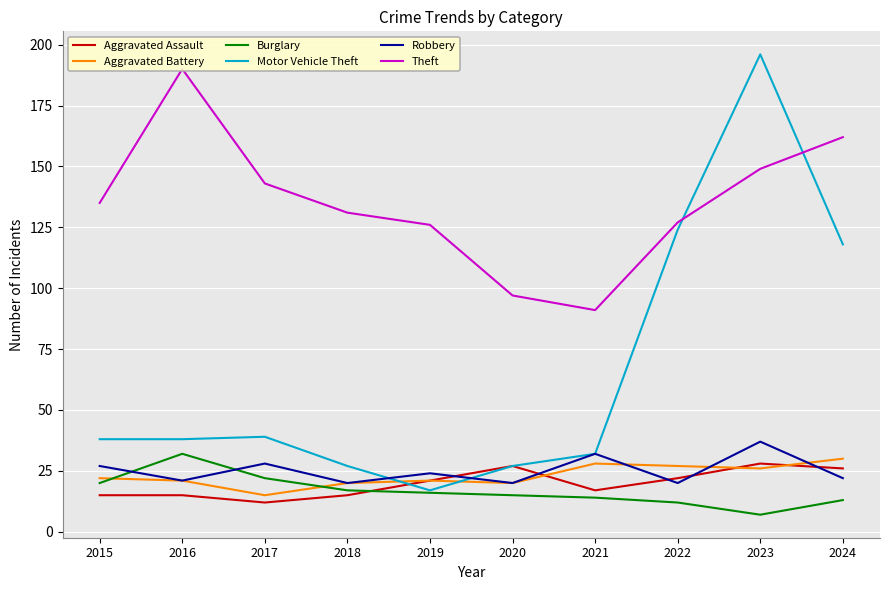

What is the average value of the Motor Vehicle Theft series?

66